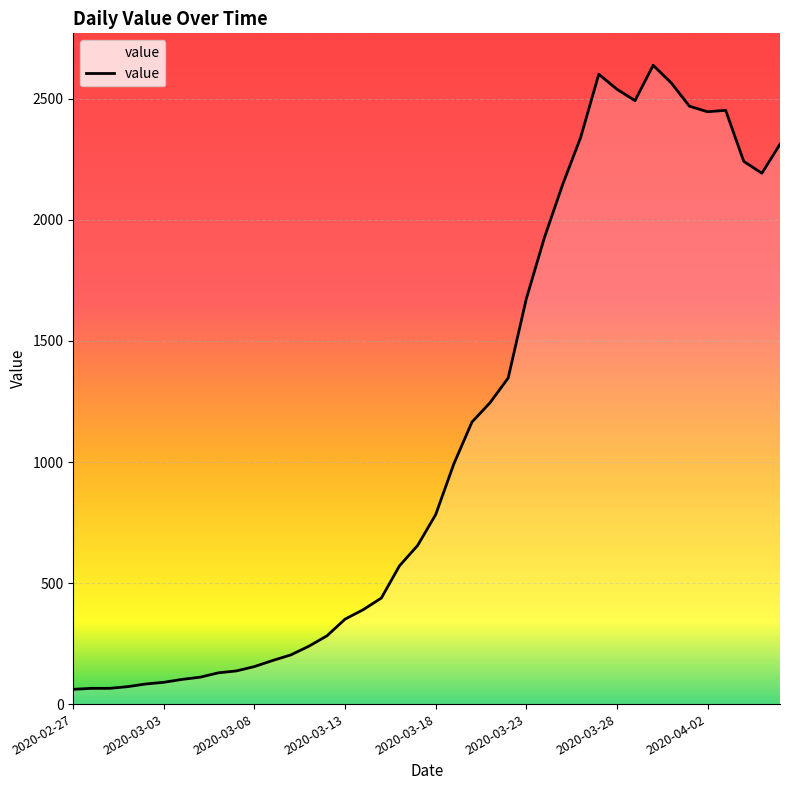

What is the greatest value displayed?

2639